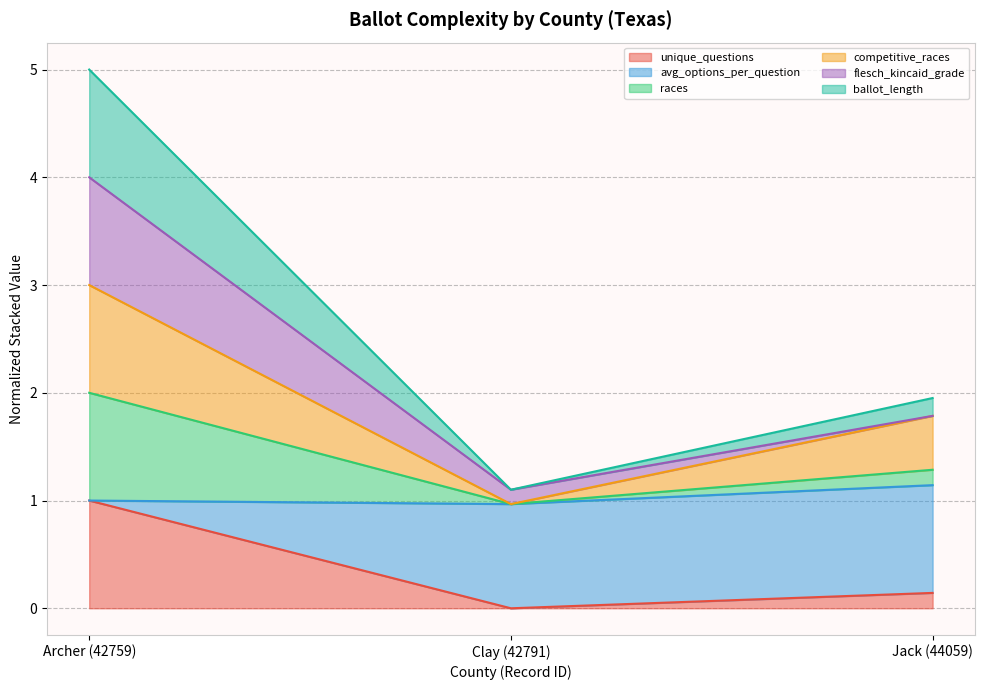

Count the competitive_races values in the range 0 to 3.

3